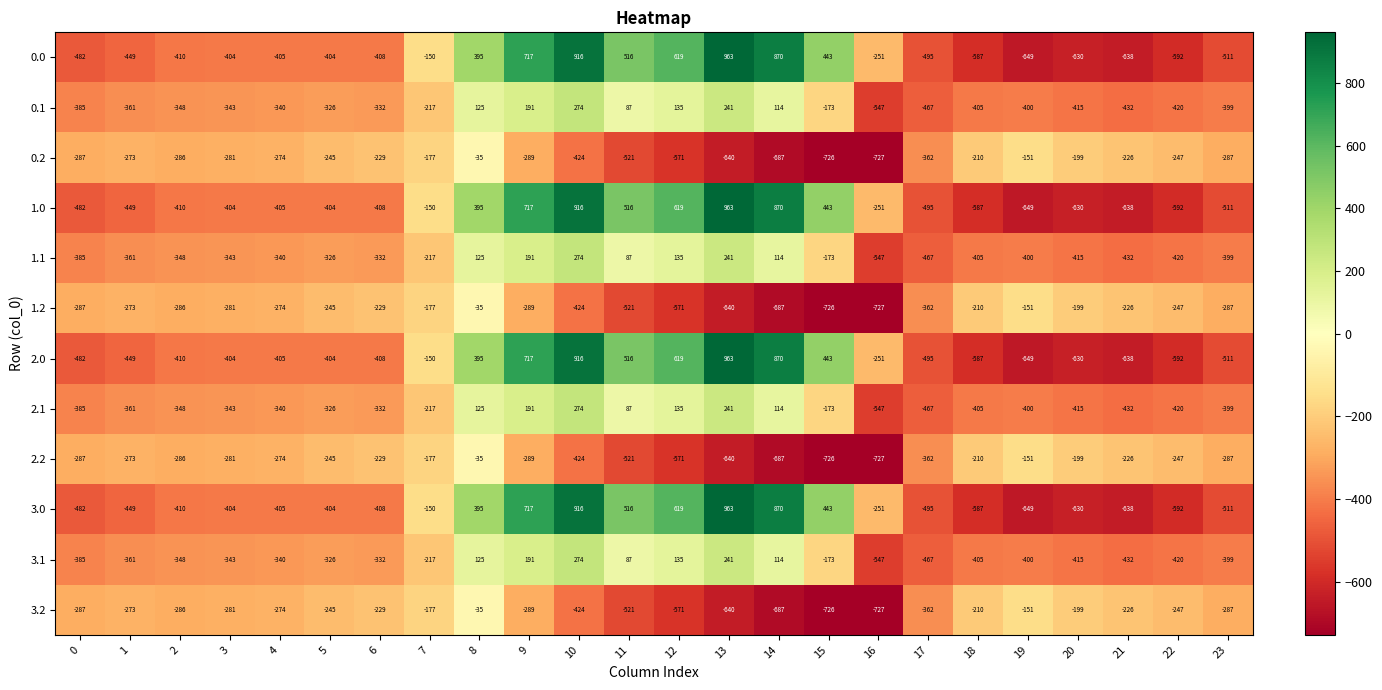

What is the difference between the maximum and minimum values in the 1.2 series?

692